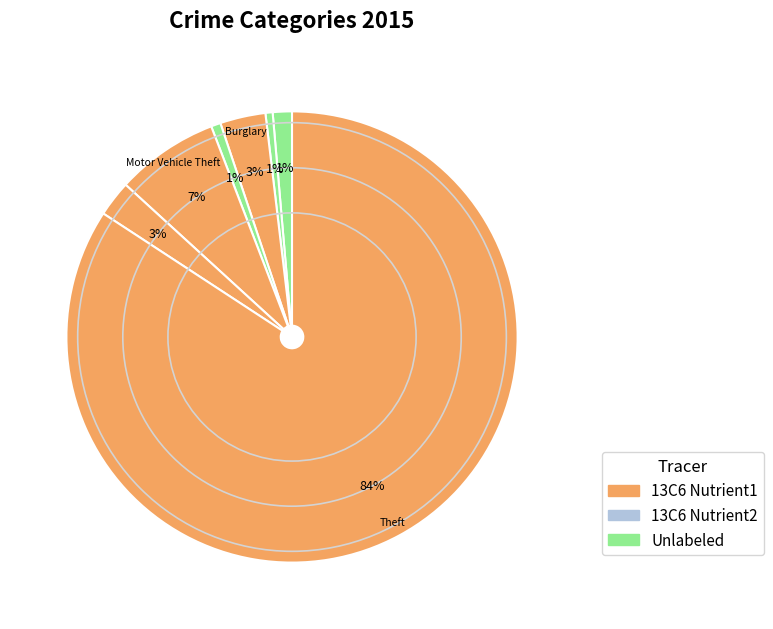

How many segments does this pie chart have?

7